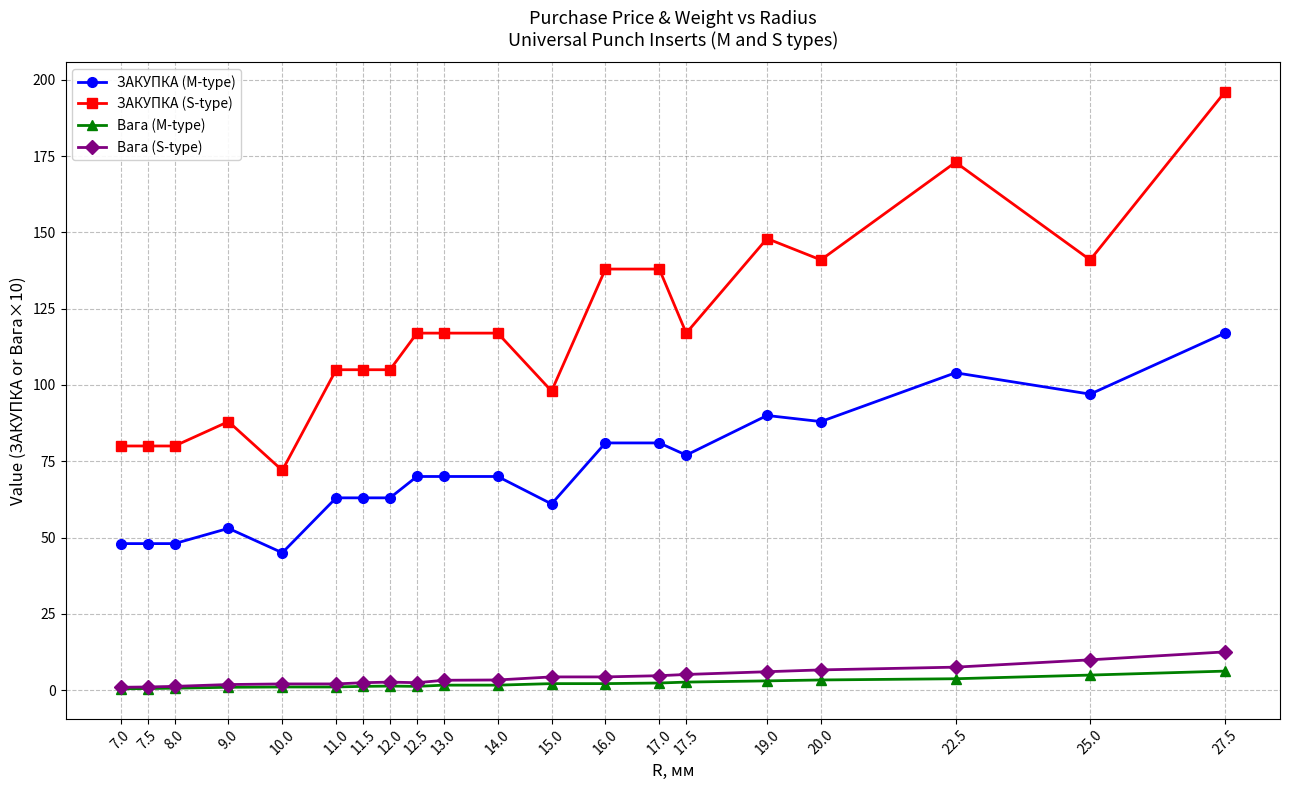

The value of Вага (S-type) at 11.0 is 2.0. True or false?

True